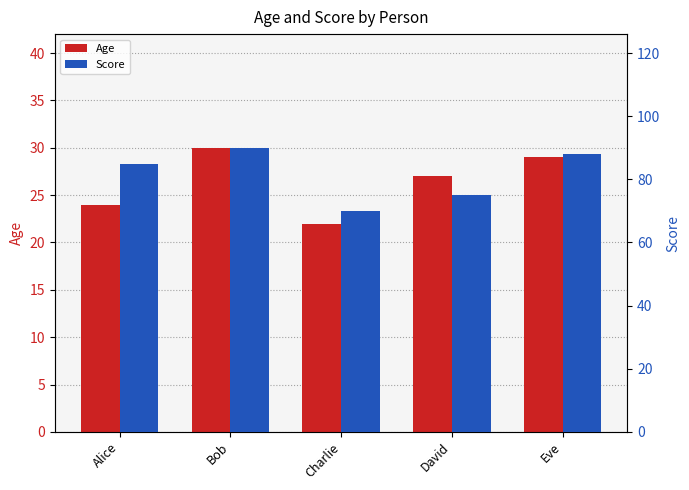

Where does the Score series first go above 85?

Bob